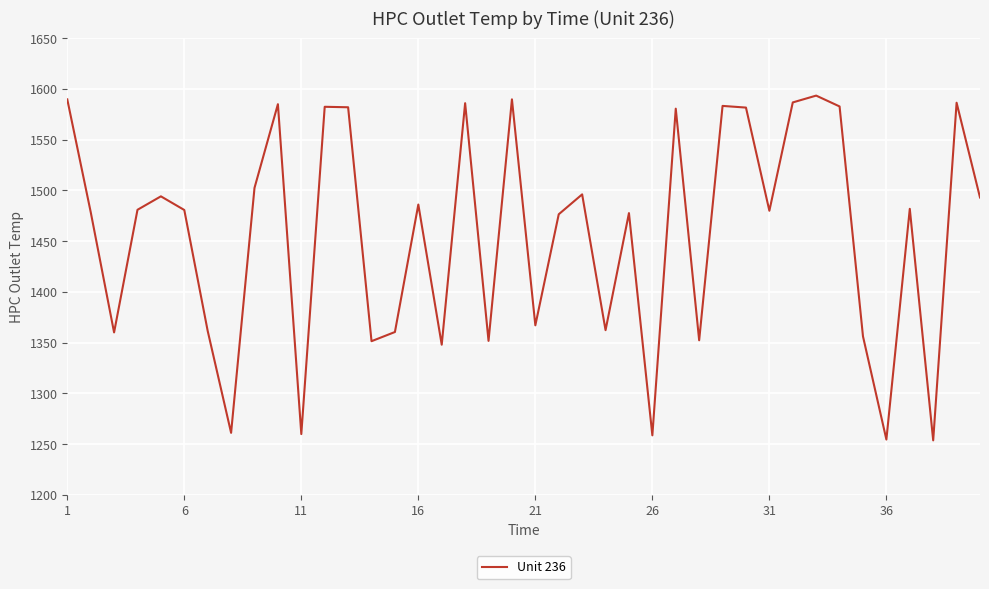

What is the minimum value shown in the chart?

1253.8